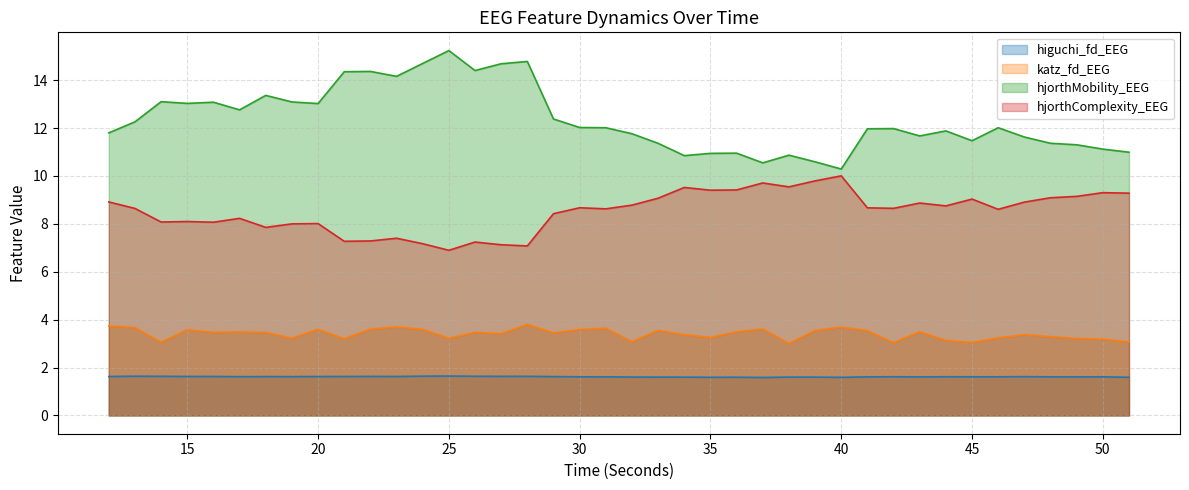

What is the minimum value for hjorthMobility_EEG?

10.3